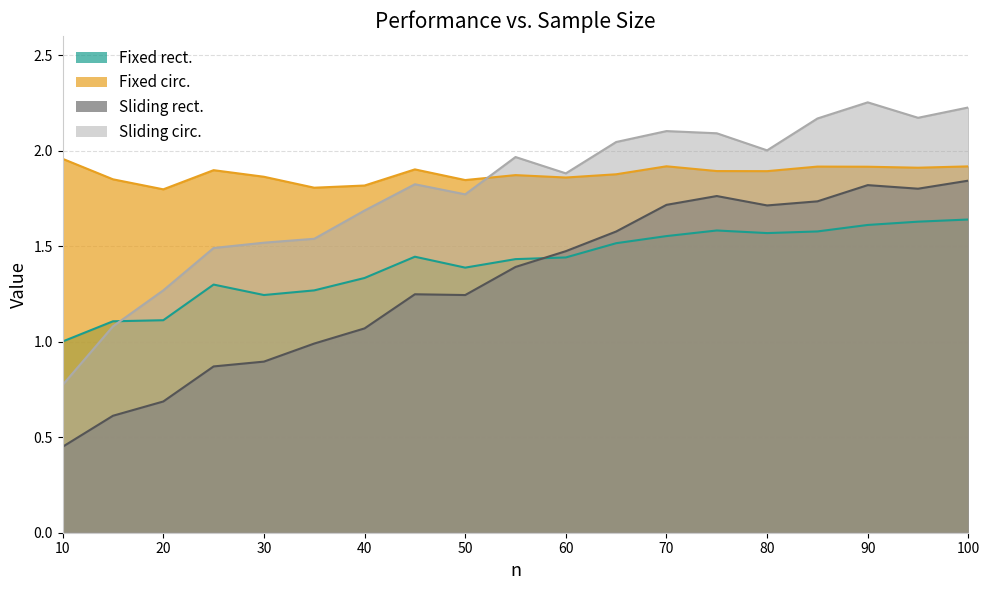

Which series has the largest range (max minus min)?

Sliding circ.